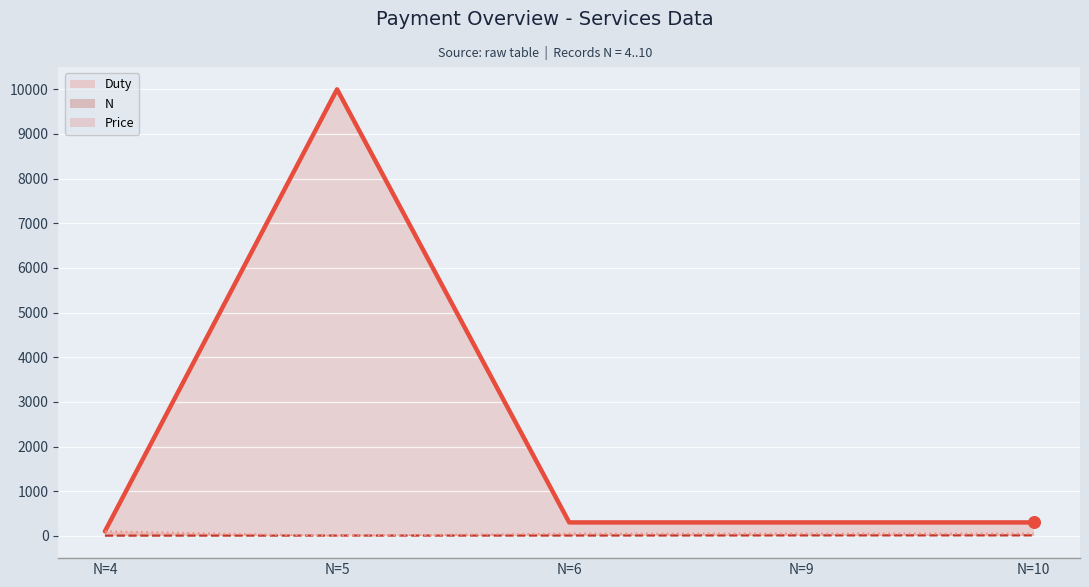

Which series reaches the minimum Y coordinate?

Duty (line)